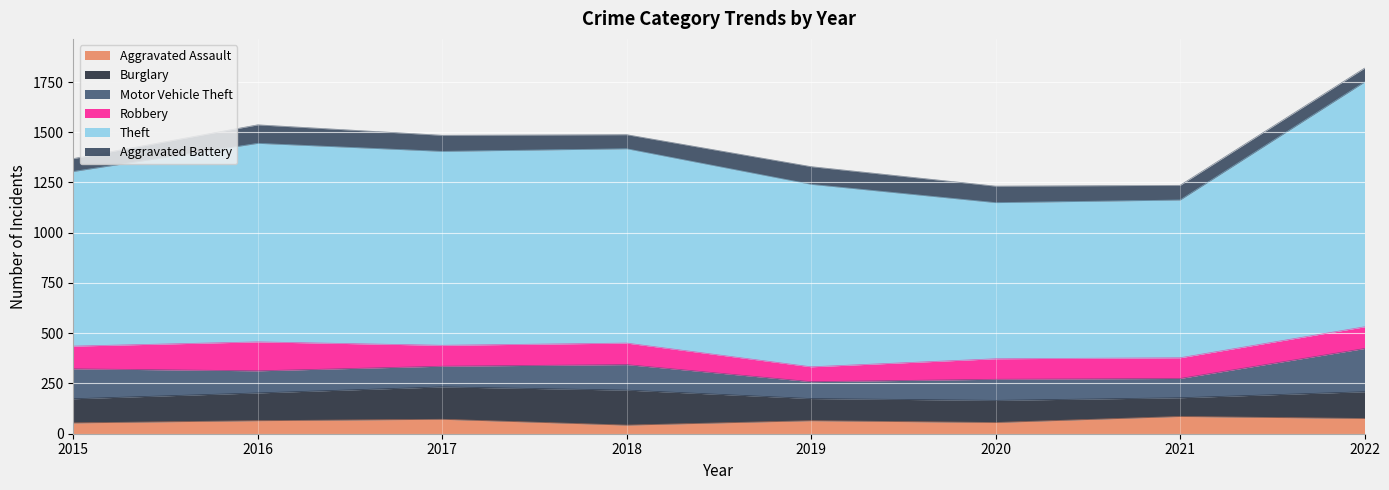

True or false: Burglary has a value of 161 at 2017.

True